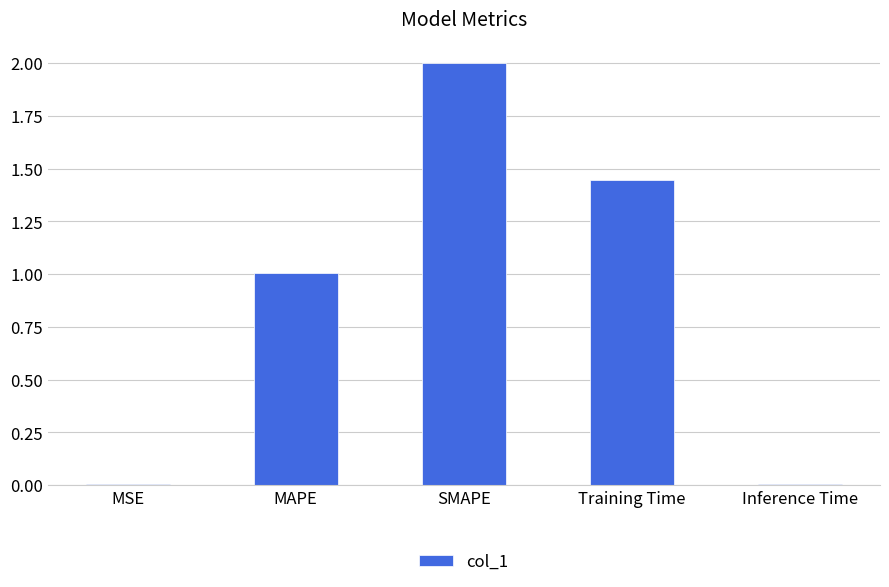

At which category does the chart reach its peak across all series?

SMAPE